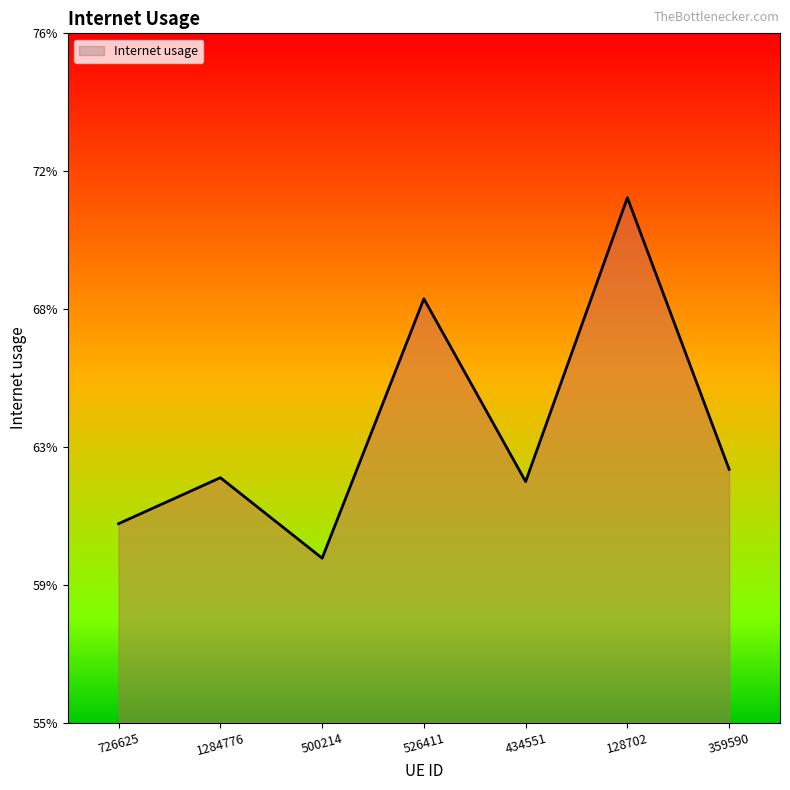

Where is the first local maximum?

1284776